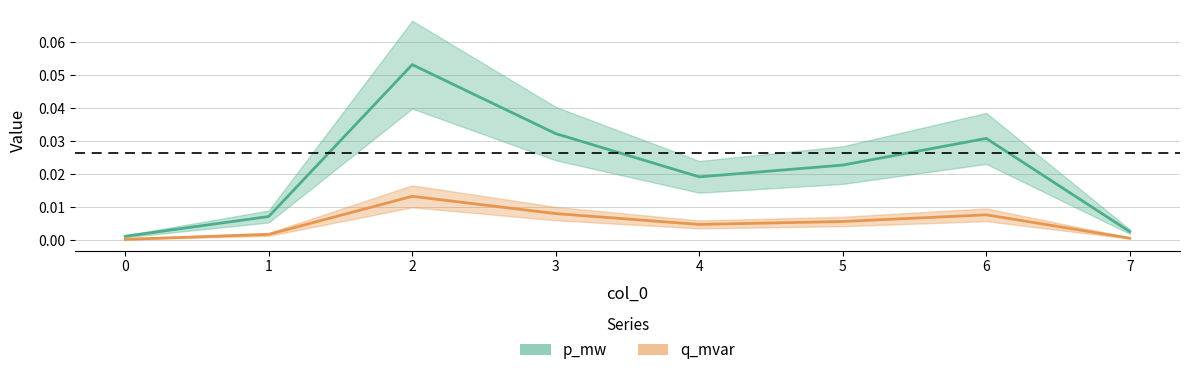

True or false: p_mw has a value of 0.0 at 0.

False